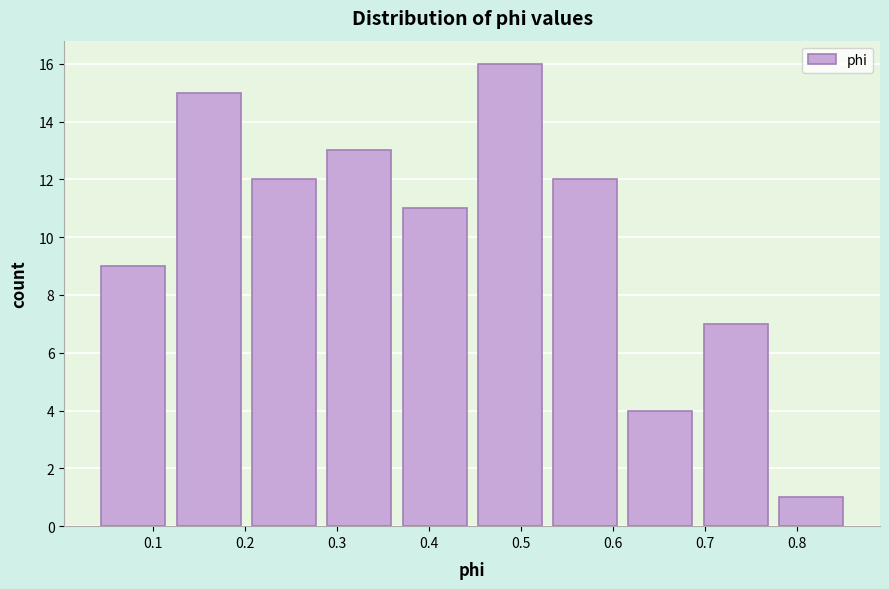

How tall is the bar that spans 0.21 to 0.29 on the x-axis? Neither the bar edges nor the heights are printed on the chart, so give them approximately, as read against the axes.

12